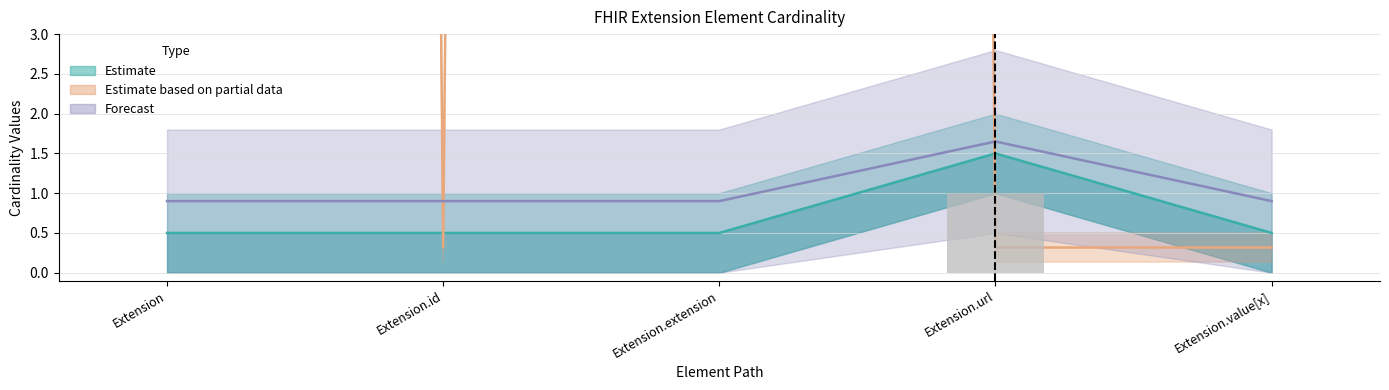

Which category has the lowest value across all series?

Extension.id